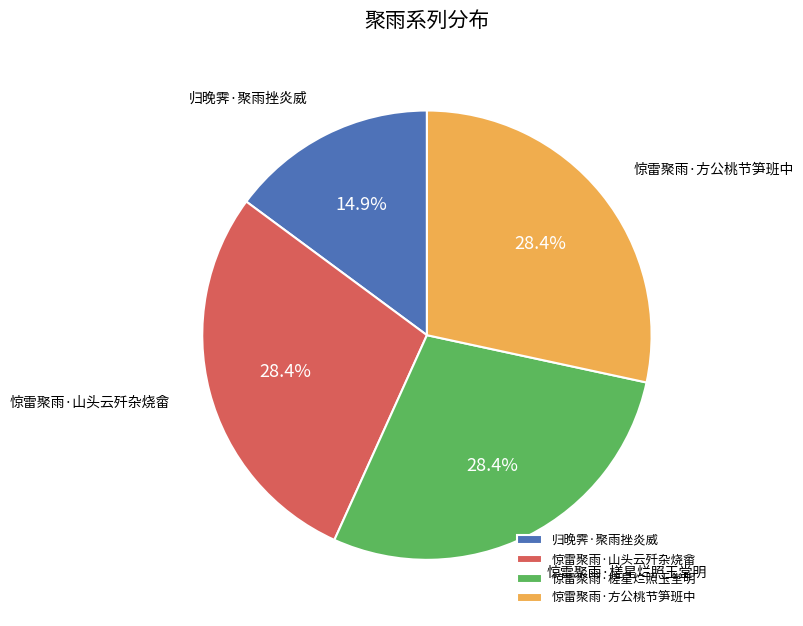

How much of the chart is everything except 惊雷聚雨·方公桃节笋班中?

71.6%